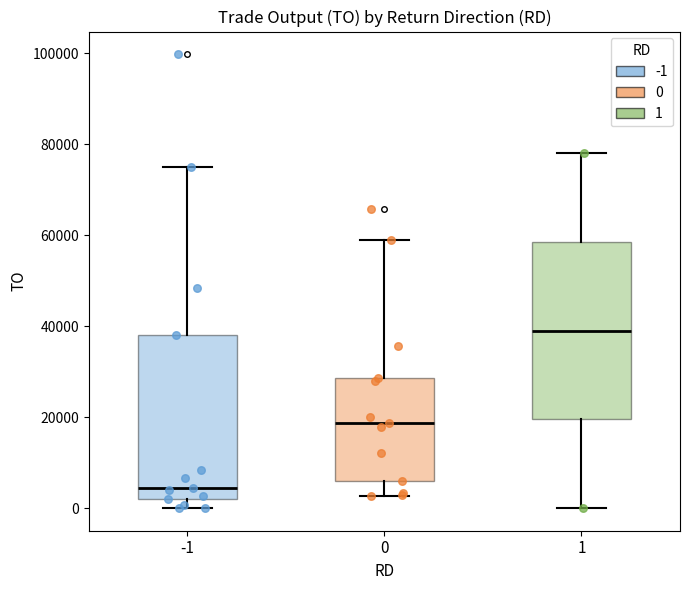

Which box has the lowest median line?

-1